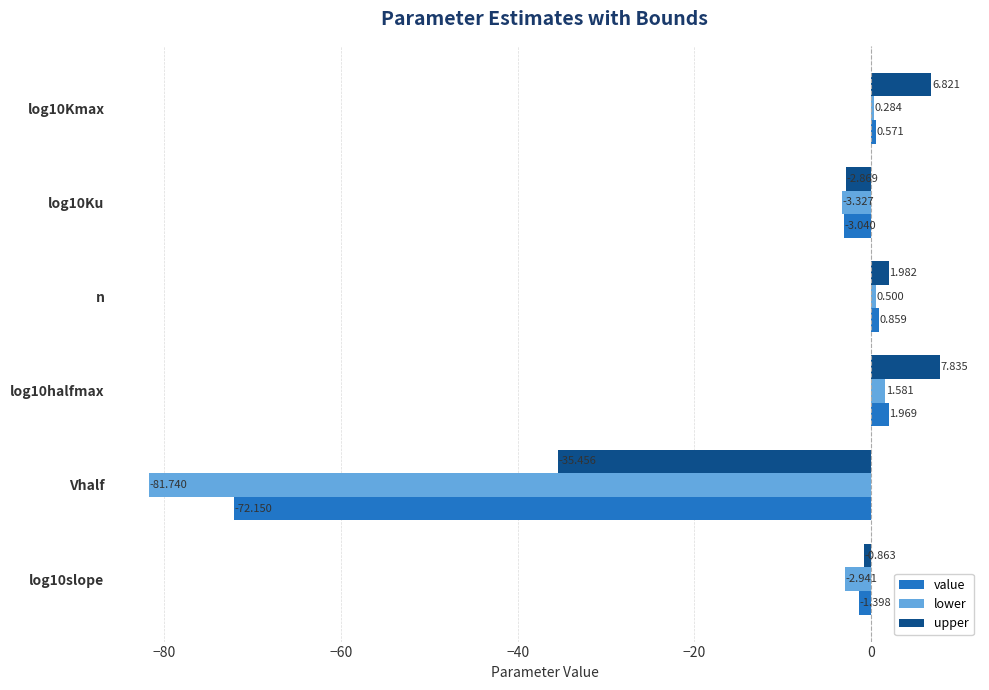

Which series has the largest total across all categories?

upper